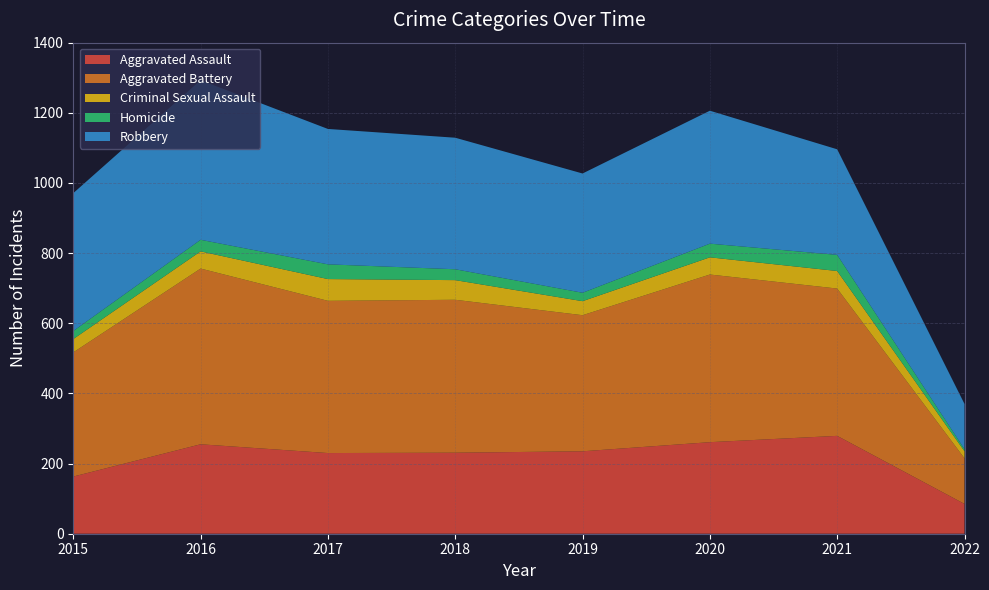

Reading left to right, transcribe all the data shown in this chart.

Aggravated Assault: 163	255	230	231	235	261	279	85
Aggravated Battery: 354	501	434	436	388	478	420	130
Criminal Sexual Assault: 38	49	62	56	40	49	50	20
Homicide: 23	33	42	31	24	39	46	6
Robbery: 393	455	386	375	340	379	301	129